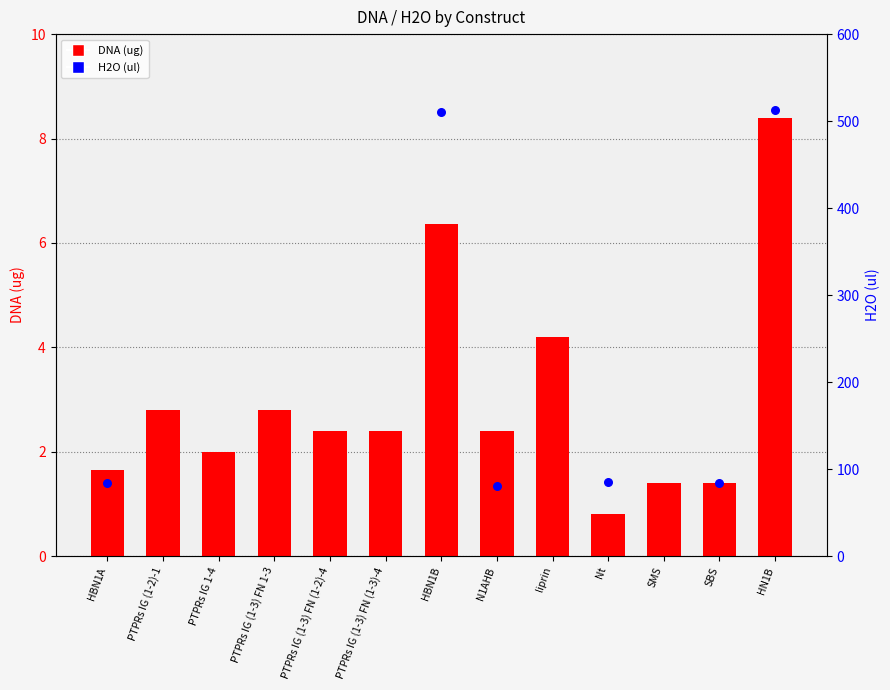

At how many categories does at least one series exceed 260?

2